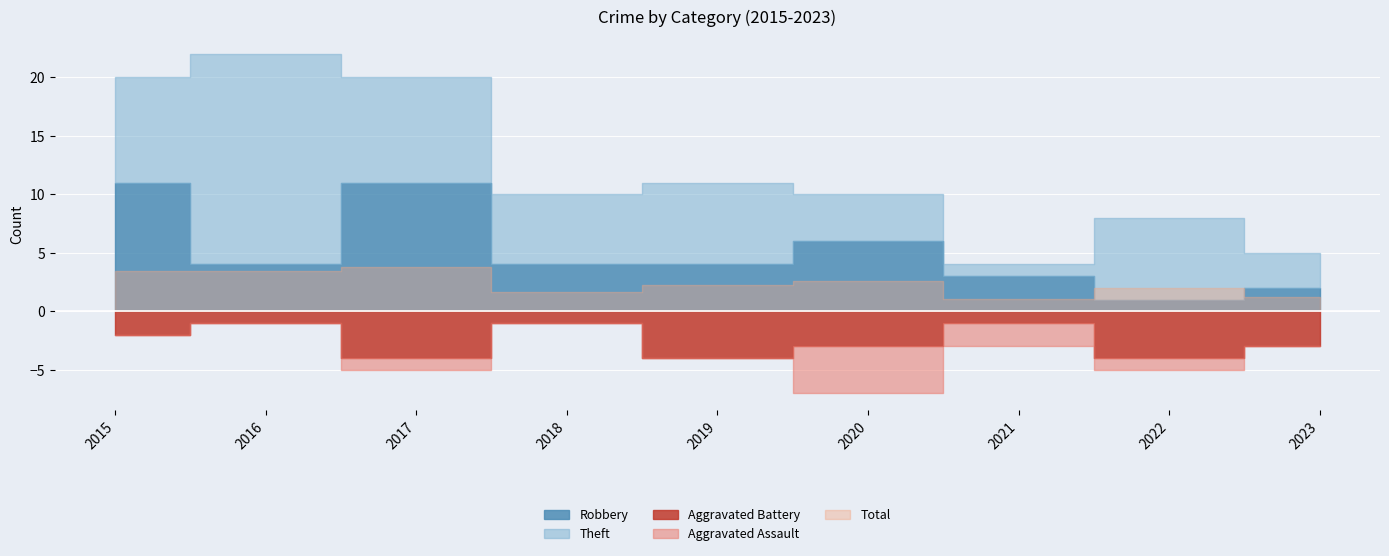

True or false: Robbery and Aggravated Assault cross at least once.

False